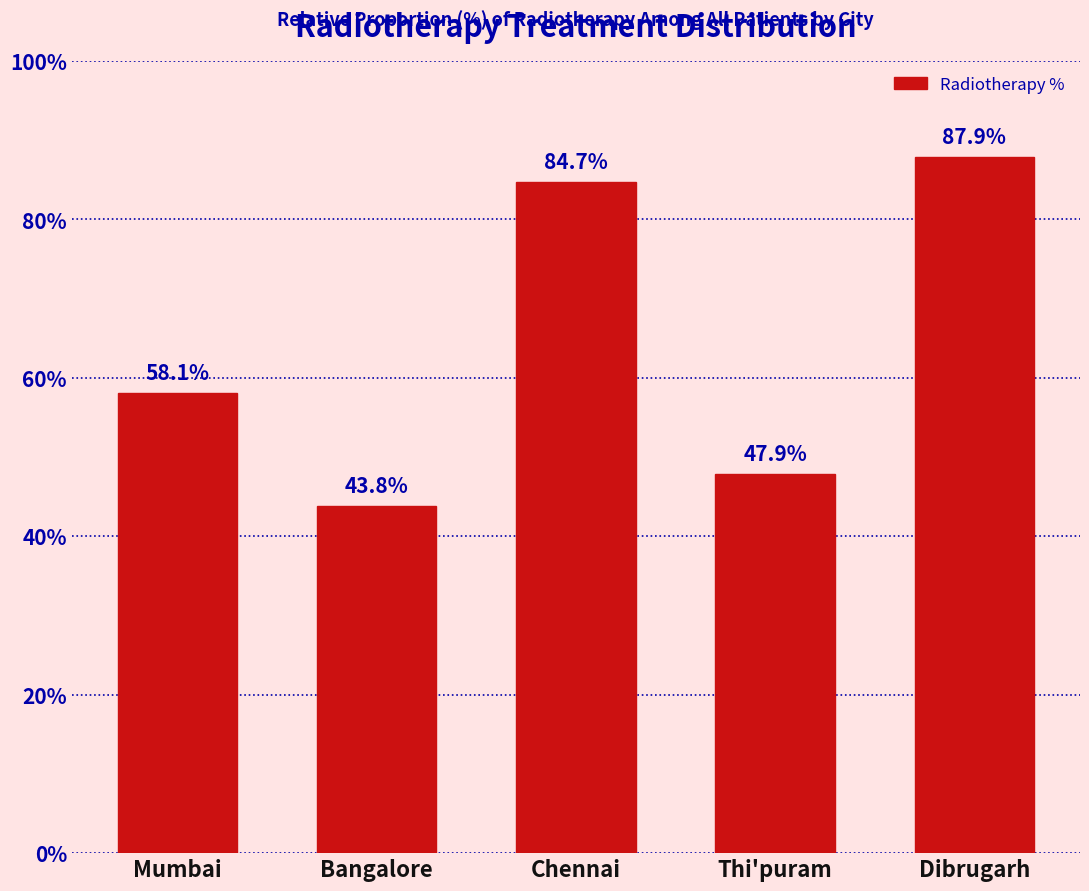

Reading left to right, transcribe all the data shown in this chart.

Mumbai=58.1	Bangalore=43.8	Chennai=84.7	Thi'puram=47.9	Dibrugarh=87.9